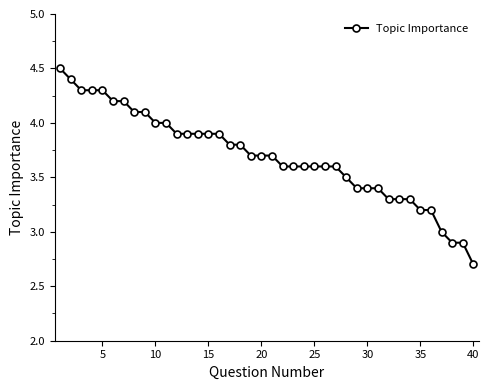

Does the chart have visible grid lines?

No